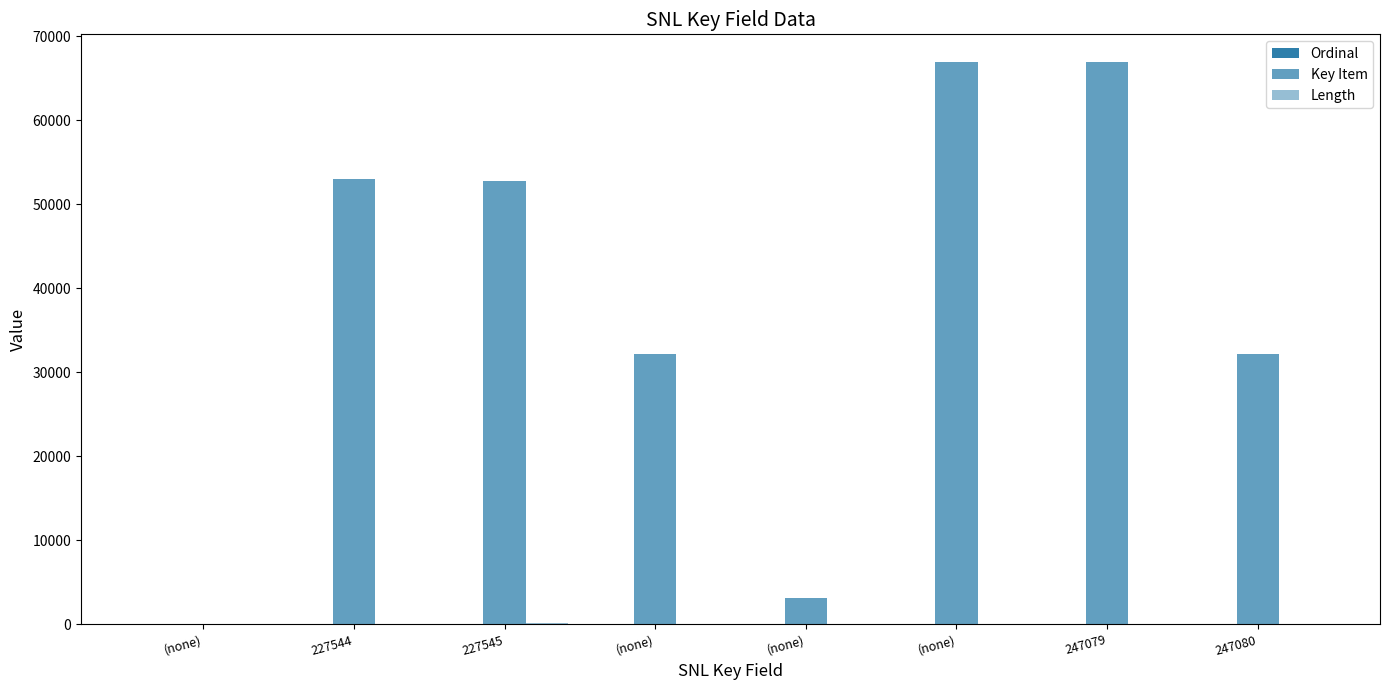

Which series changed the most between 227544 and 247079?

Key Item